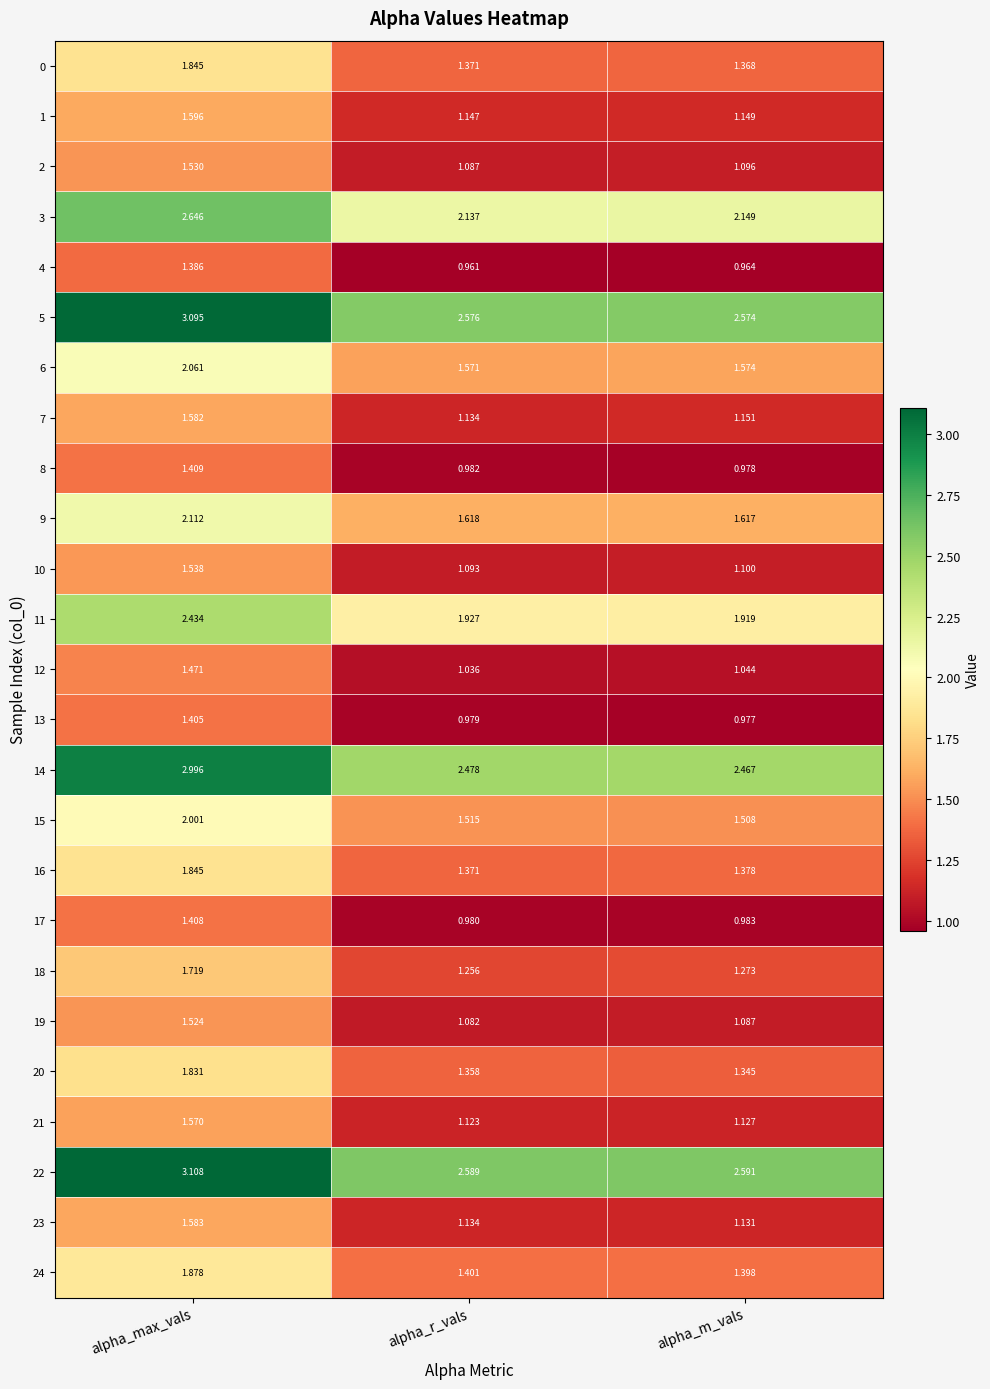

List the labels in order of 8 value, largest first.

alpha_max_vals, alpha_r_vals, alpha_m_vals